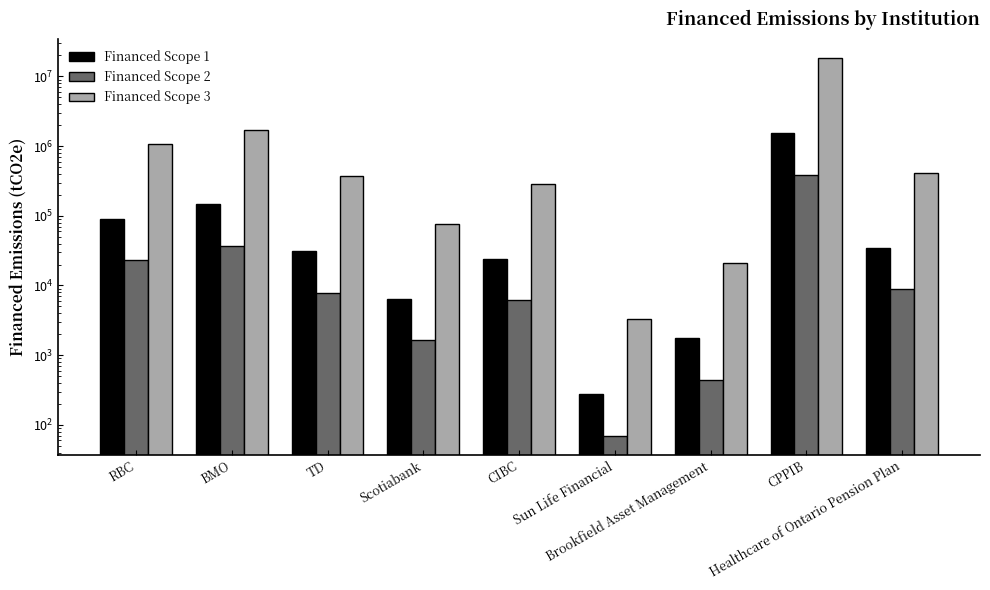

What is the label of the 2nd bar from the right?

CPPIB